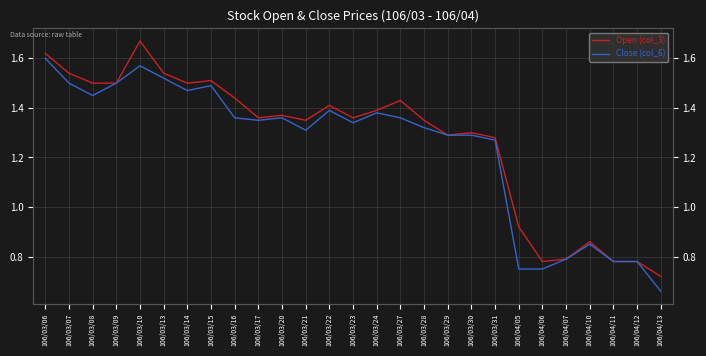

What is the smallest value displayed?

0.7